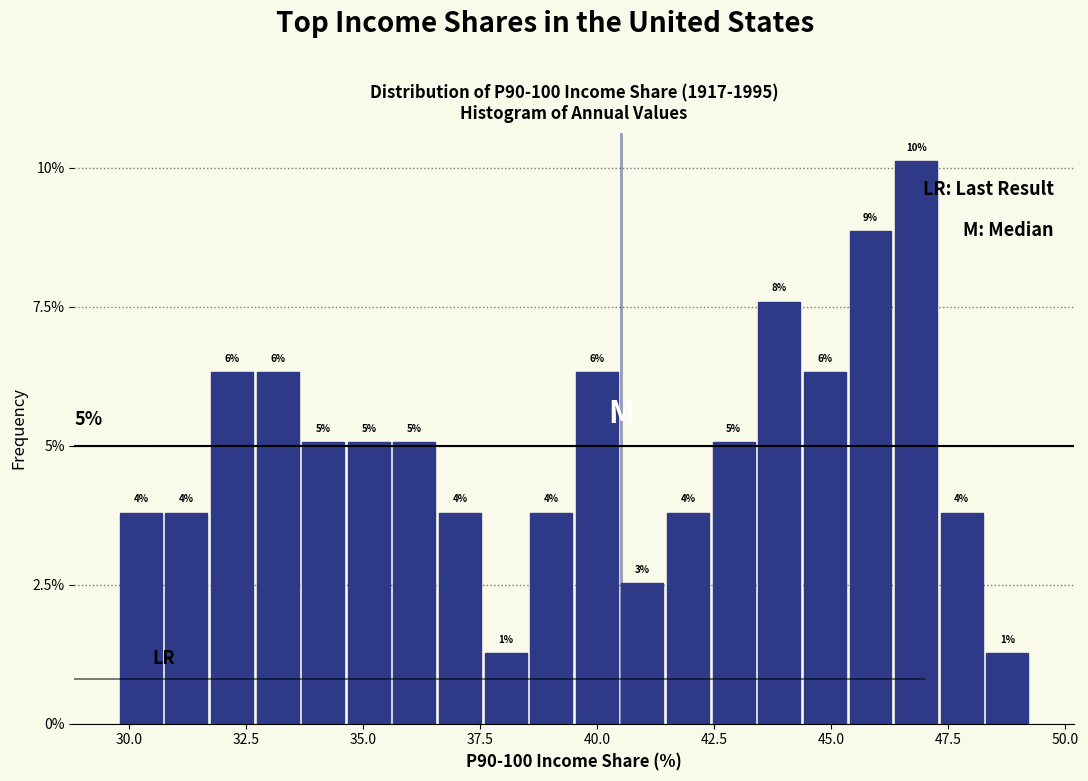

Read against the x-axis, roughly where is the centre of the tallest bar?

47.0